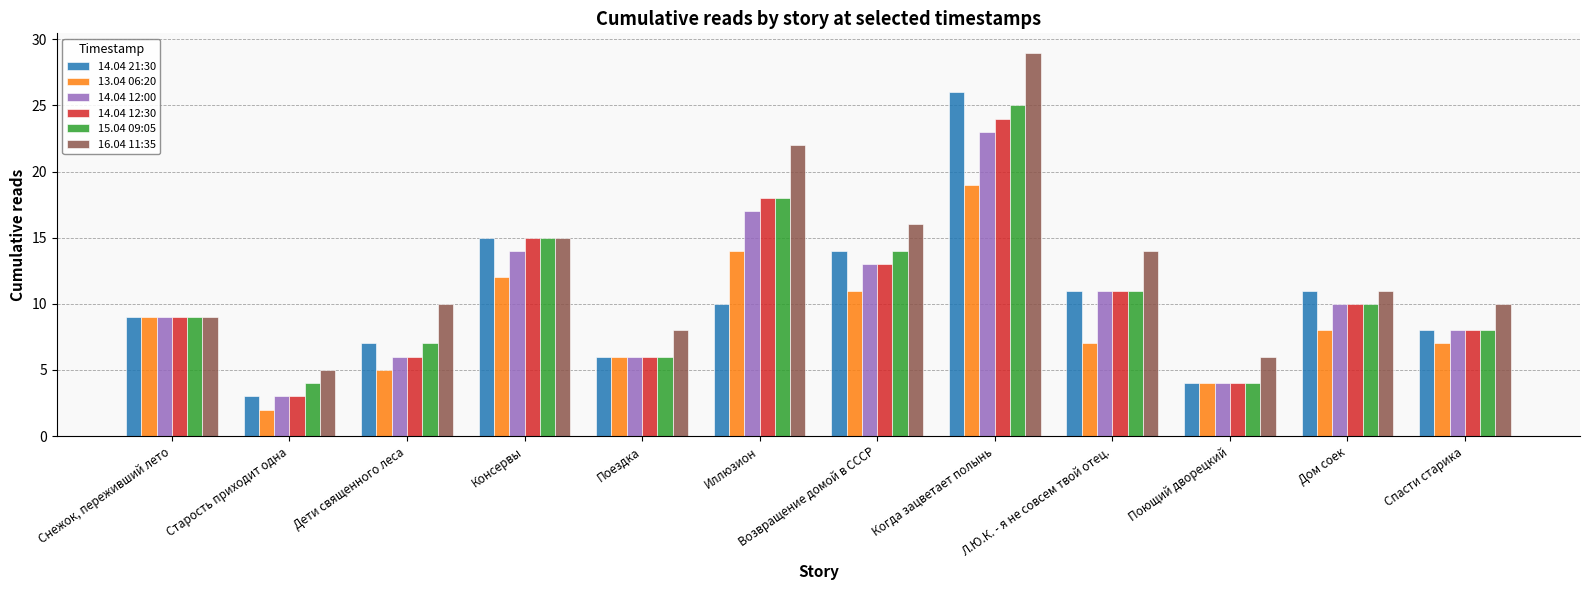

The value of 15.04 09:05 at Дети священного леса is 7. True or false?

True